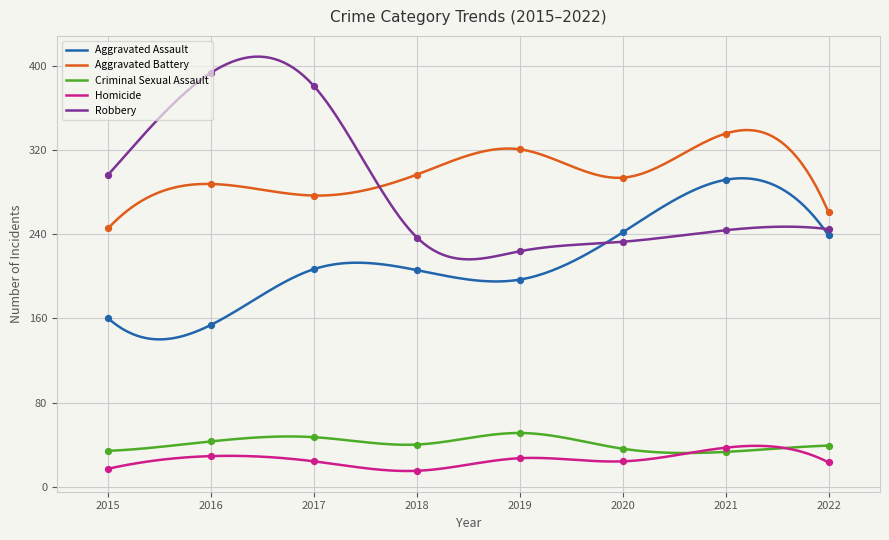

Which series has the widest spread of Y values?

Robbery